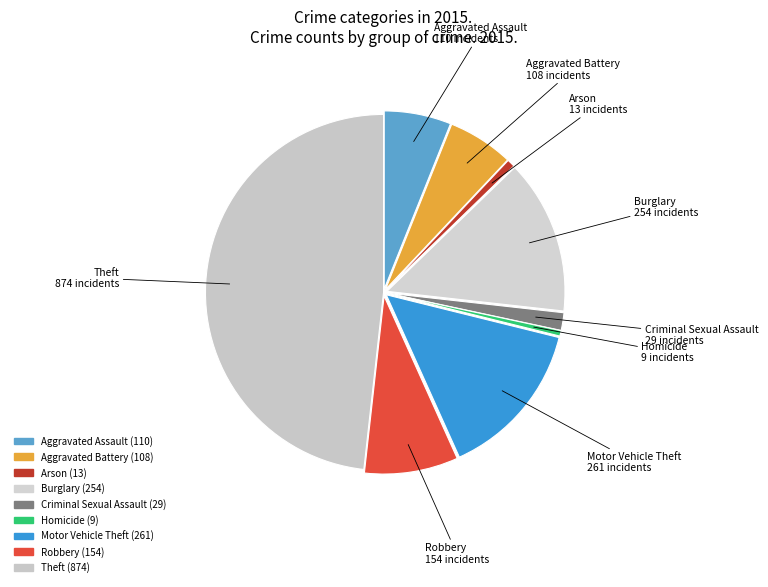

Does Motor Vehicle Theft represent more than half of the total?

No